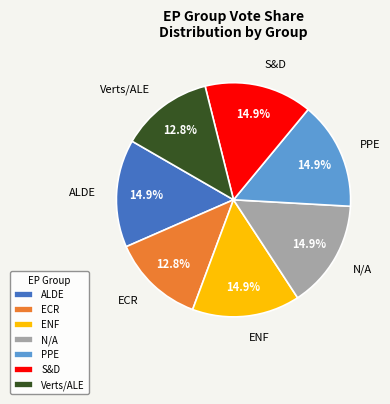

Do ECR and ENF together represent more than half of the pie?

No